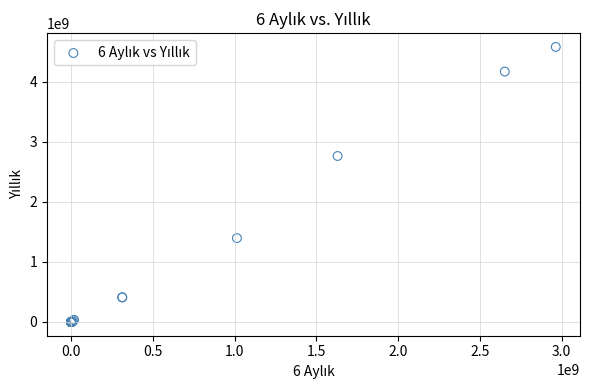

What Y value in the scatter plot is closest to 2291697140?

2765676673